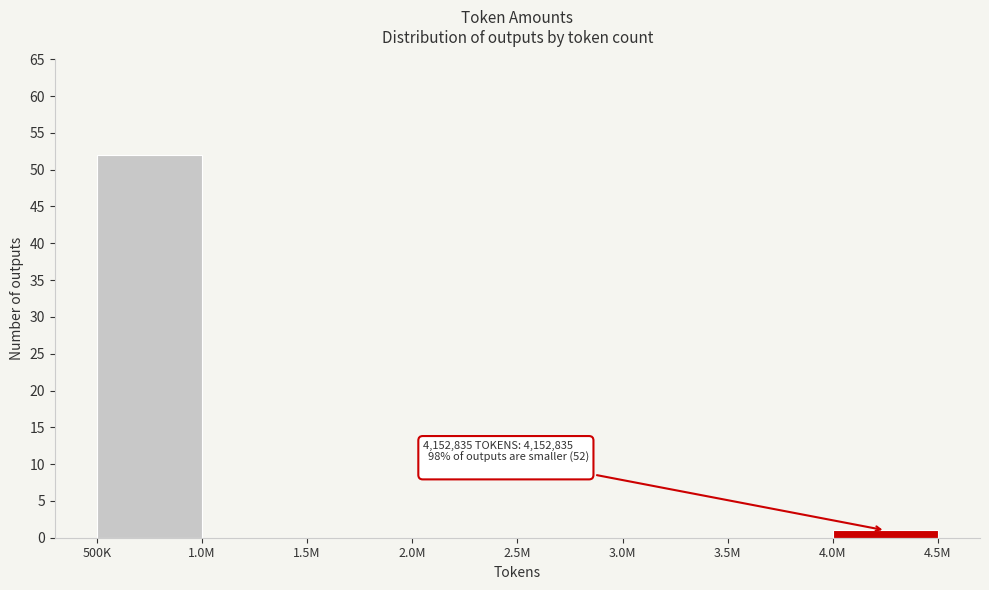

Reading left to right, list all the values displayed in this chart.

500K=52	1.0M=0	1.5M=0	2.0M=0	2.5M=0	3.0M=0	3.5M=0	4.0M=1